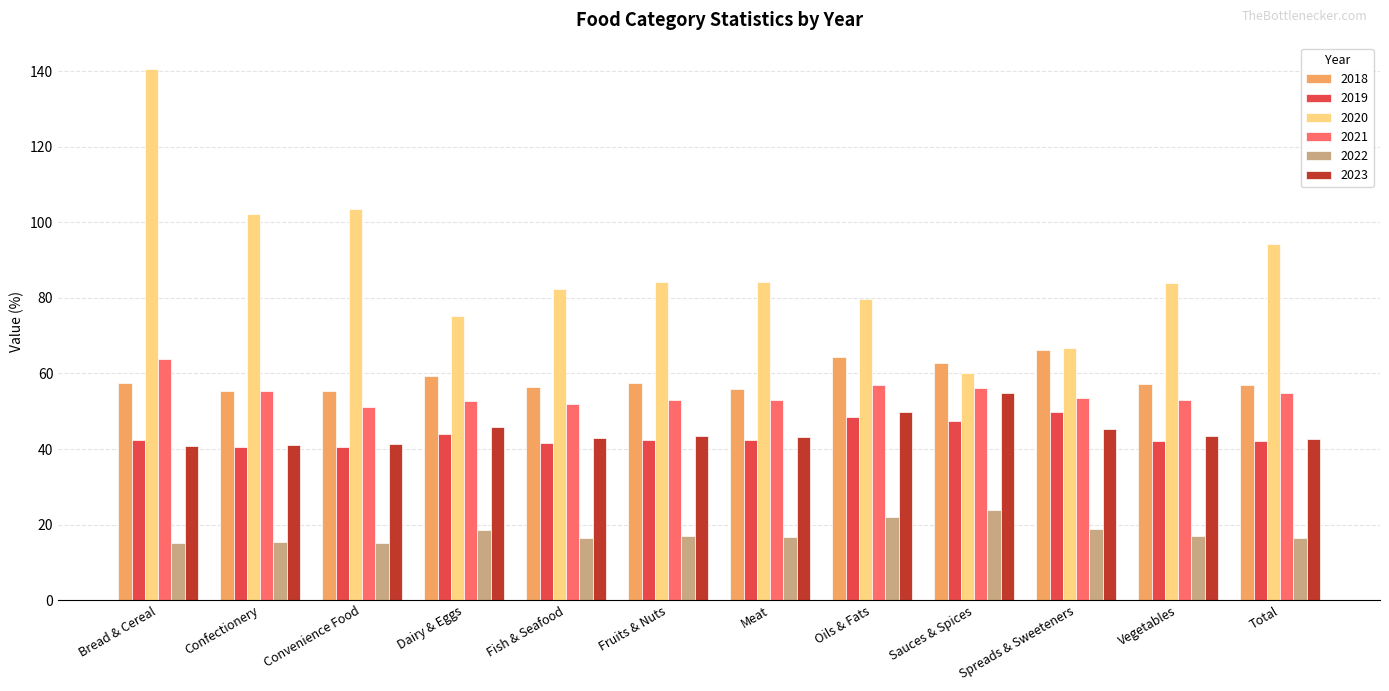

What is the spread (max minus min) of values at Fruits & Nuts?

67.1